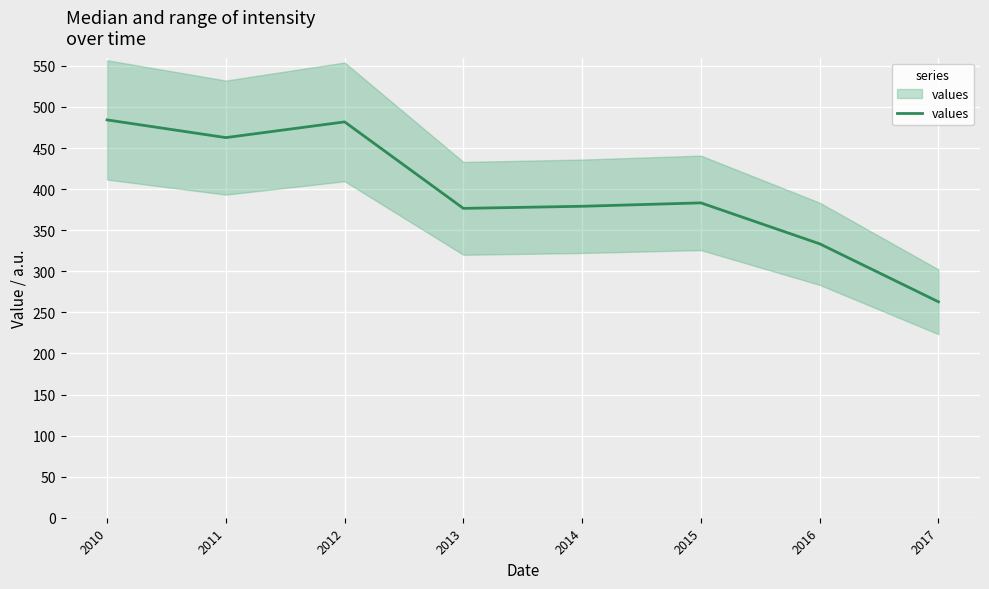

What is the greatest value displayed?

484.3